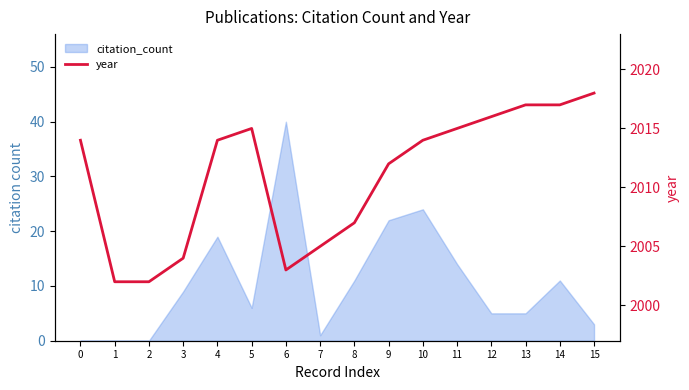

The value at 4 is 2014. True or false?

True